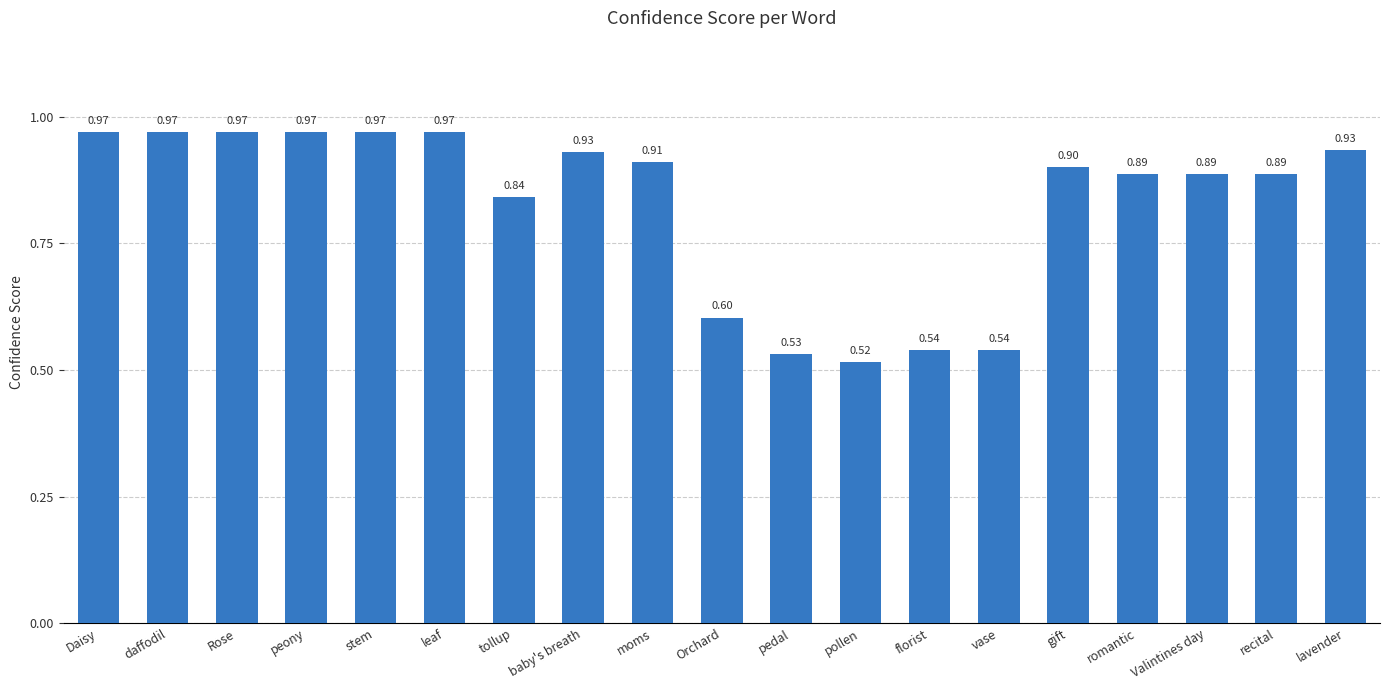

Does the chart contain any negative values?

No